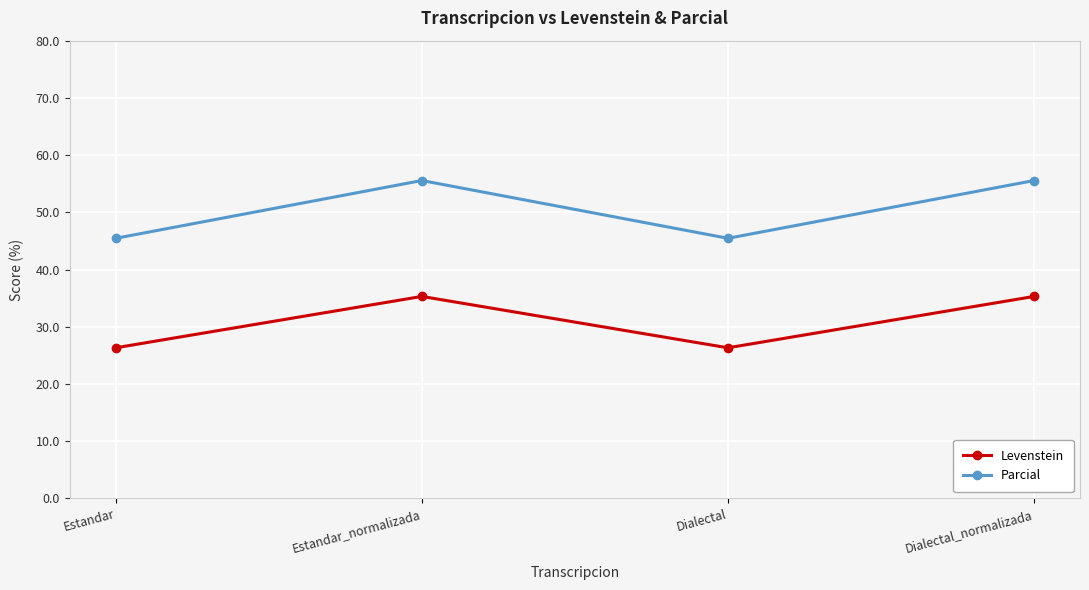

What is the maximum value shown in the chart?

55.6